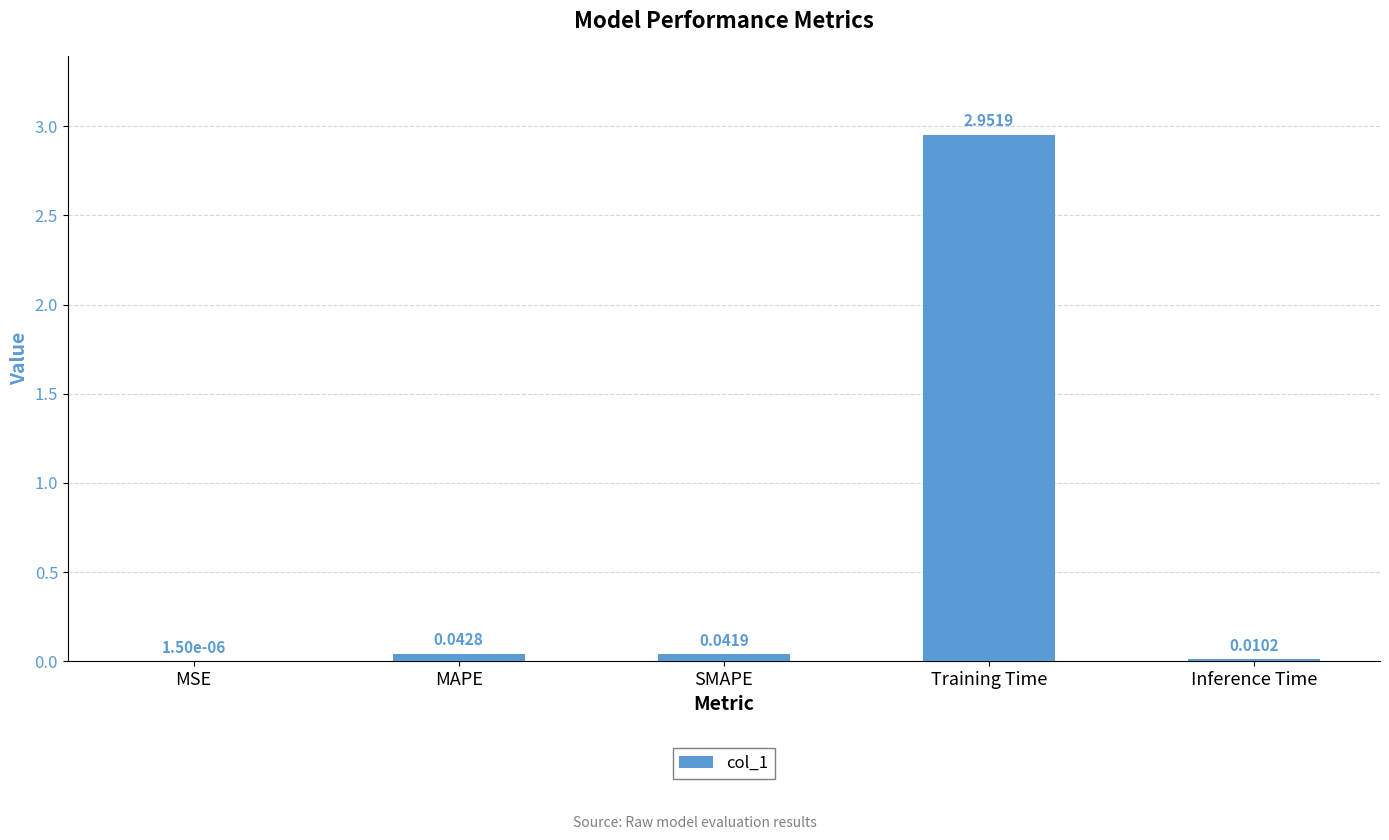

Which category has the highest value across all series?

Training Time